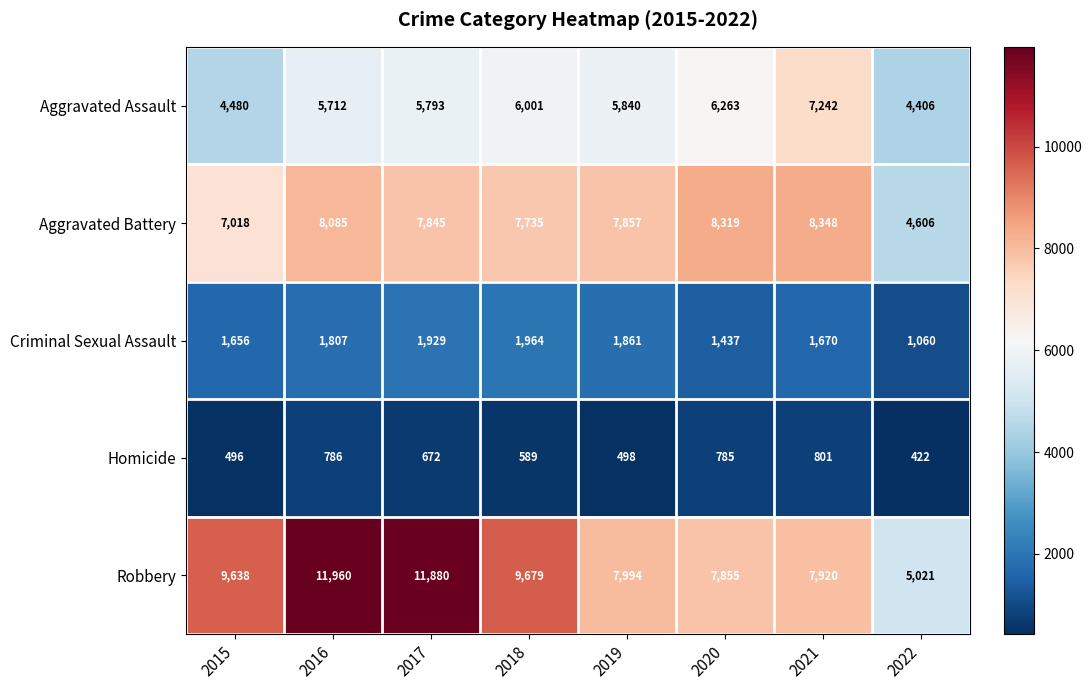

At which category is the sum across all series the highest?

2016